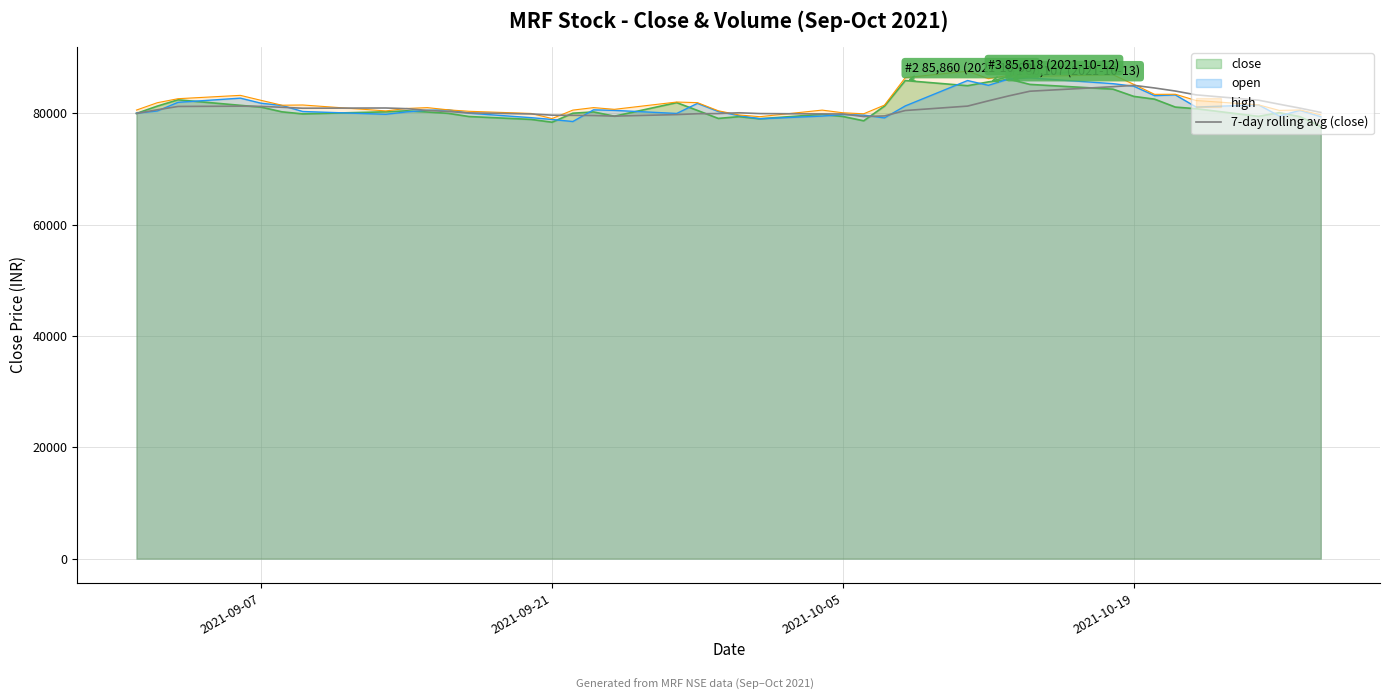

What is the spread (max minus min) of values at 2021-09-21?

1268.5